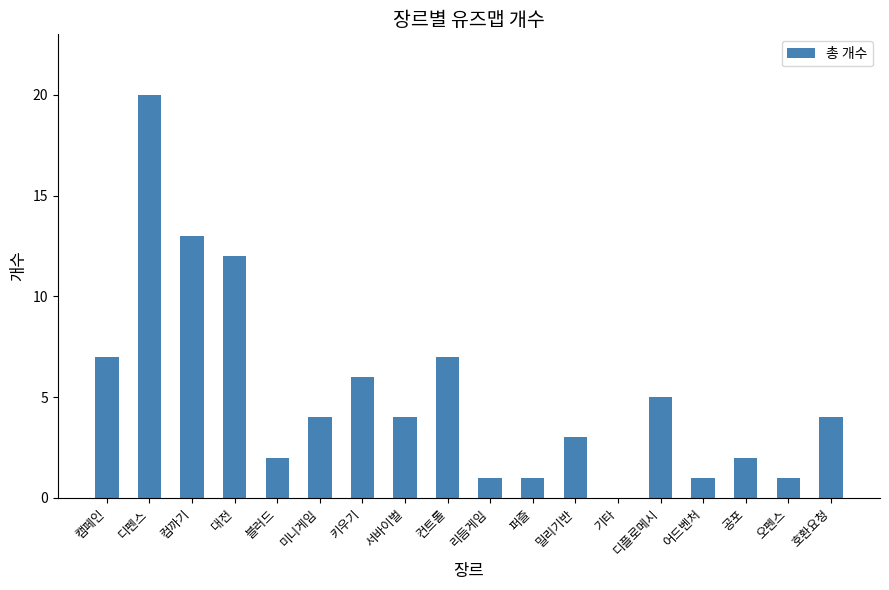

At which category does the chart reach its peak across all series?

디펜스